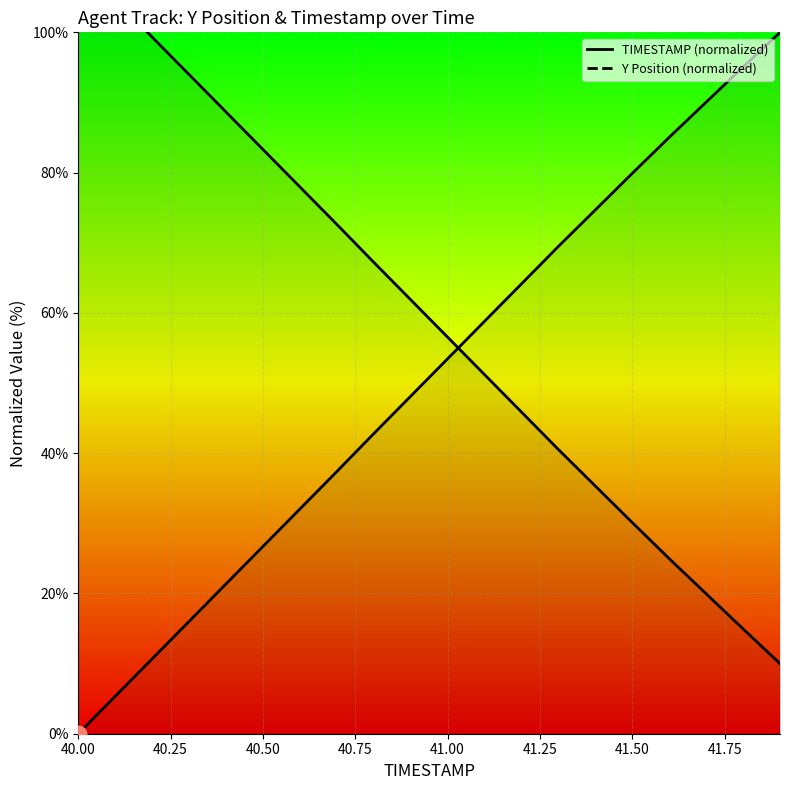

At how many categories does at least one series exceed 22?

20